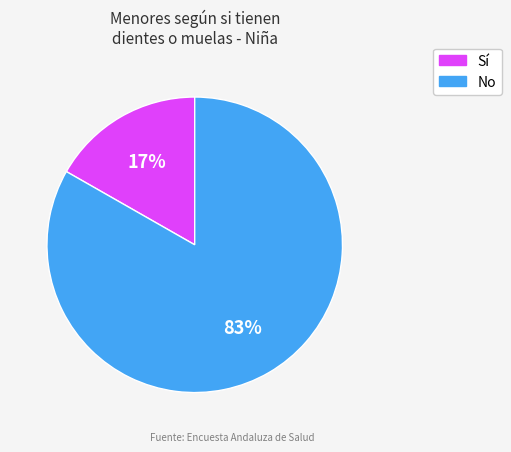

To the nearest percent, what is the average slice percentage?

50%